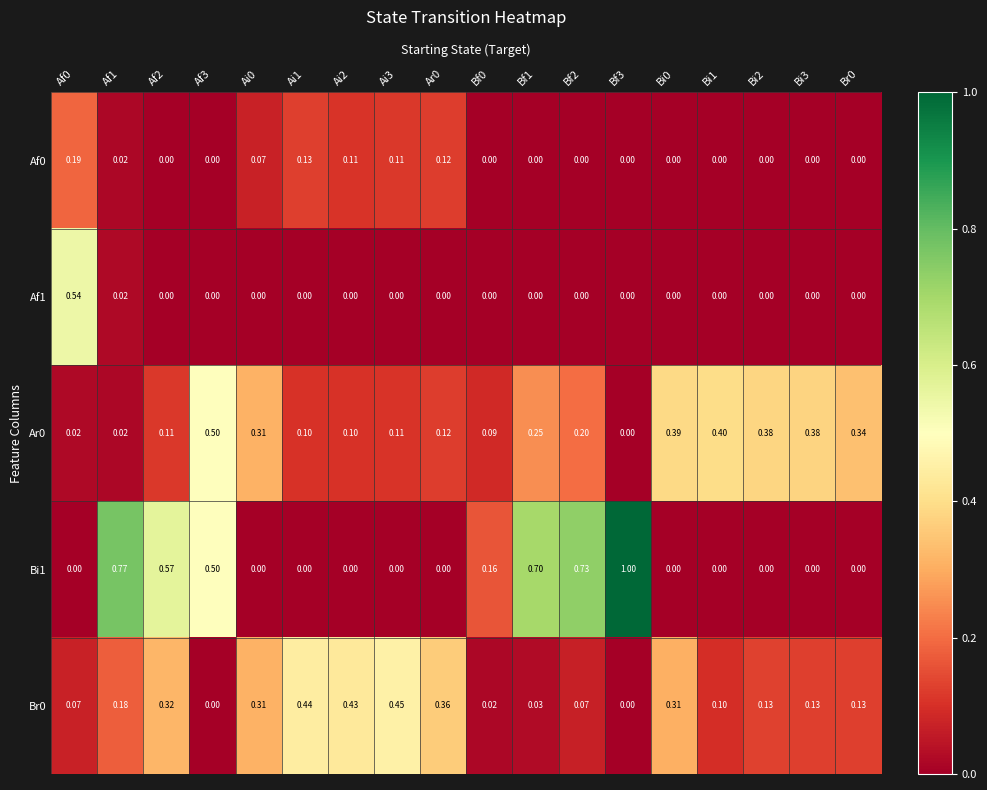

Which series has the widest spread of values?

Bi1